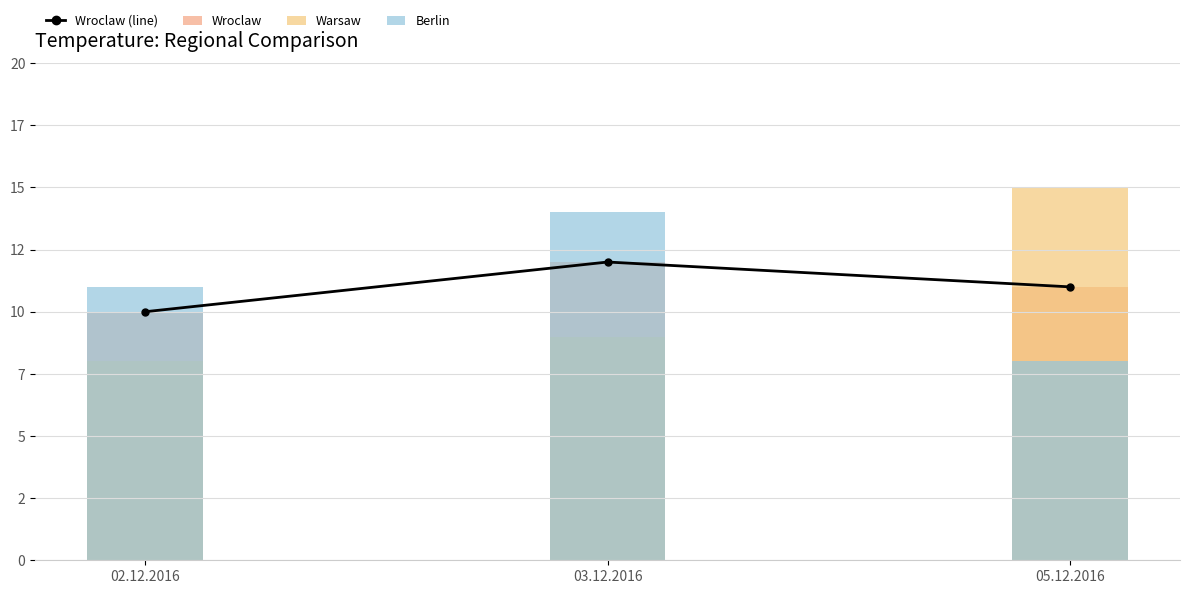

Between 02.12.2016 and 05.12.2016, which series saw the biggest shift?

Warsaw